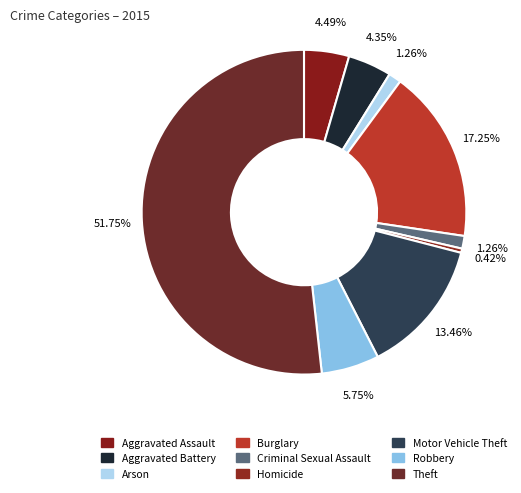

Is there any slice that represents more than half of the pie?

Yes